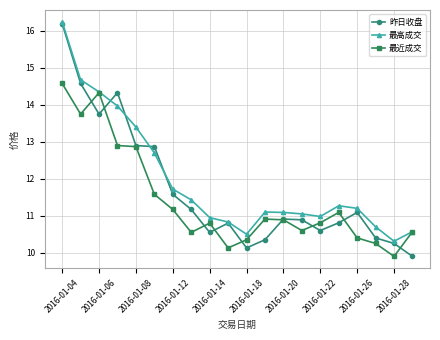

Count the number of data series in this chart.

3